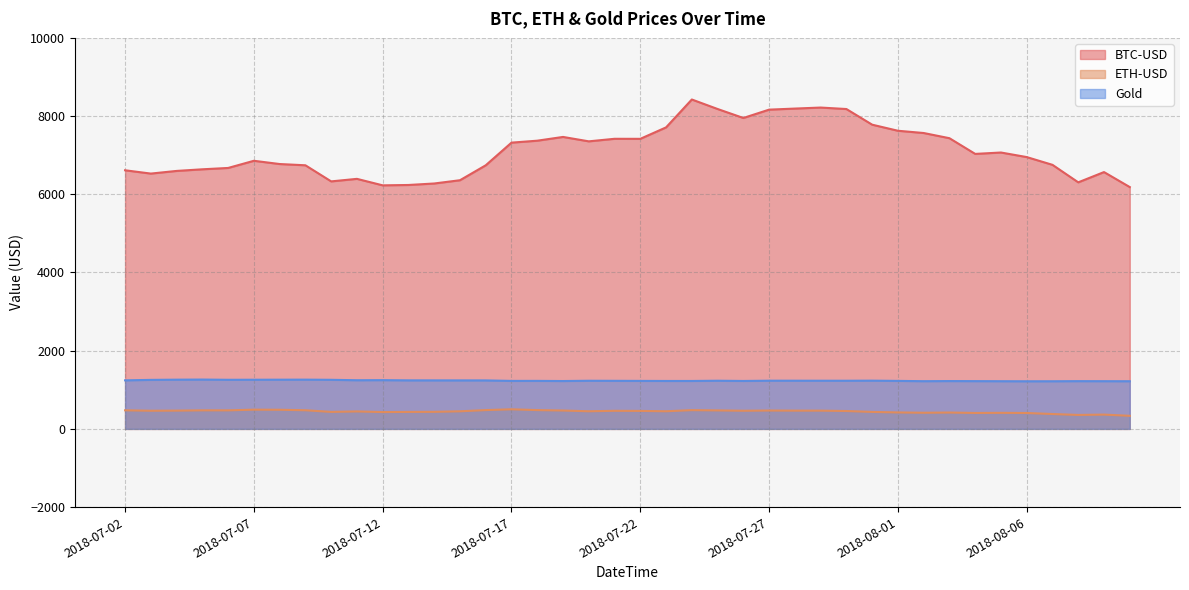

What is the label of the 35th point from the right?

2018-07-07